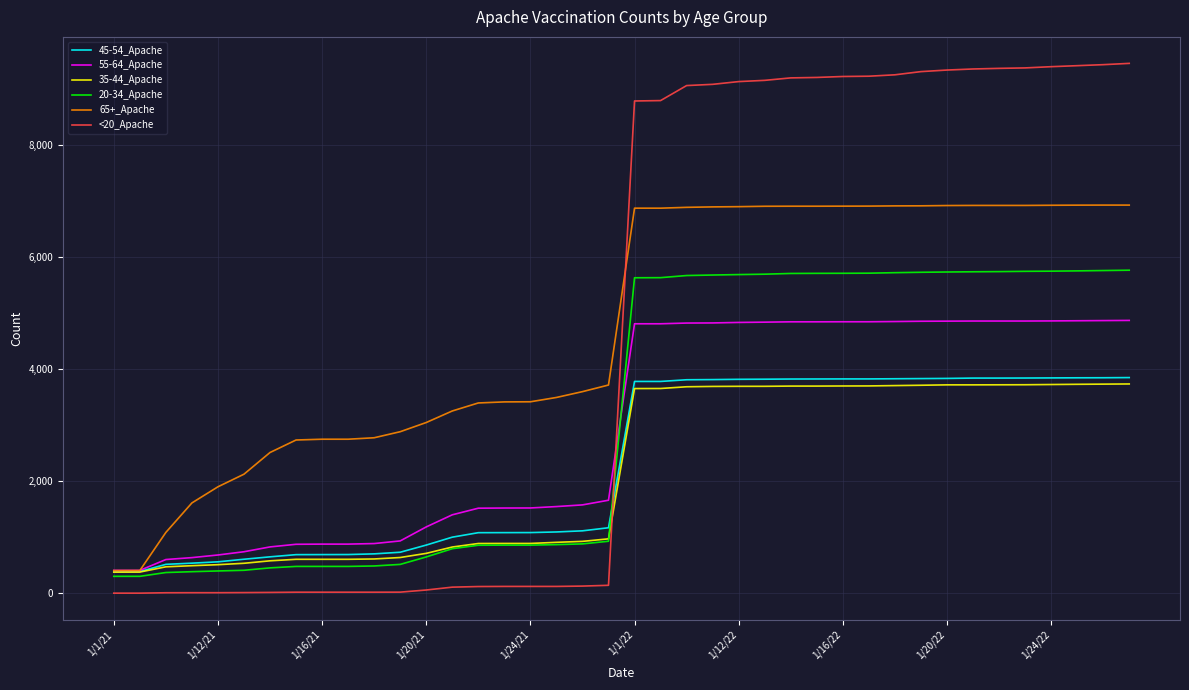

True or false: <20_Apache and 35-44_Apache cross at least once.

True